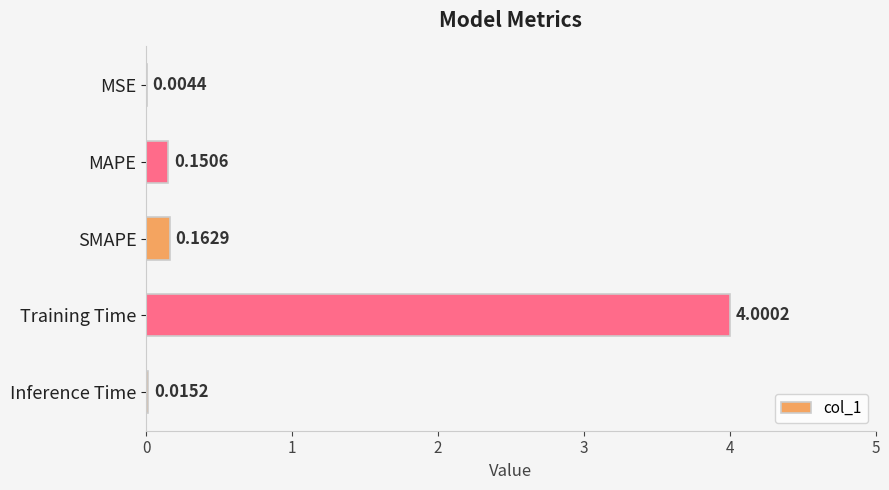

Where is the data nearest to the value 2?

SMAPE